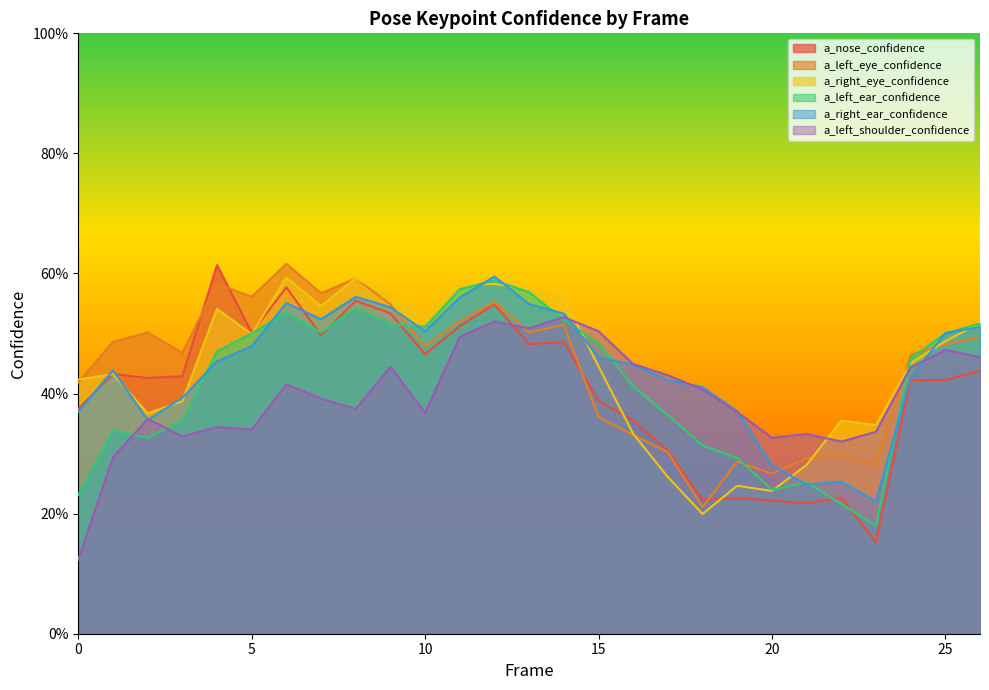

Which has a higher value, 9 or 16?

9